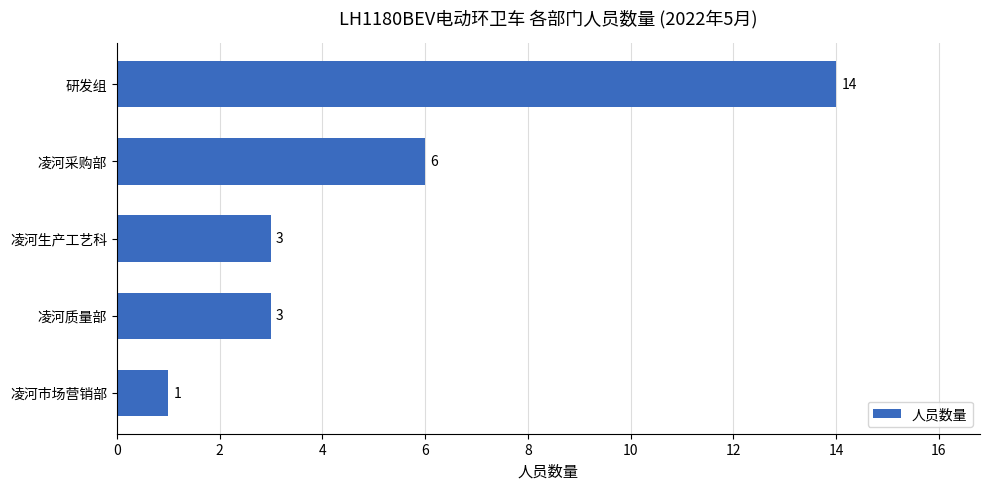

Reading bottom to top, list all the values displayed in this chart.

凌河市场营销部=1	凌河质量部=3	凌河生产工艺科=3	凌河采购部=6	研发组=14